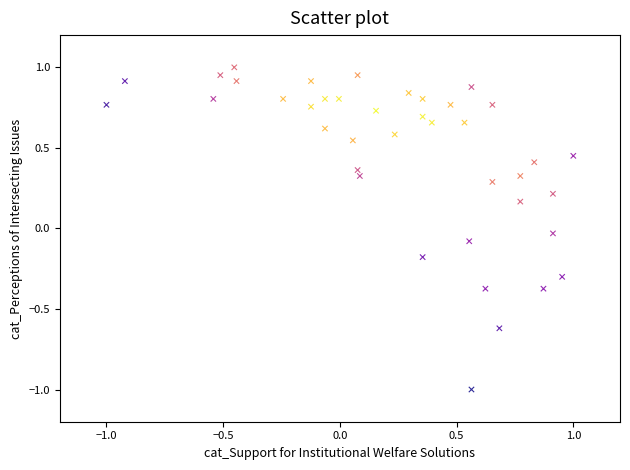

What is the range of X values (max minus min)?

2.0